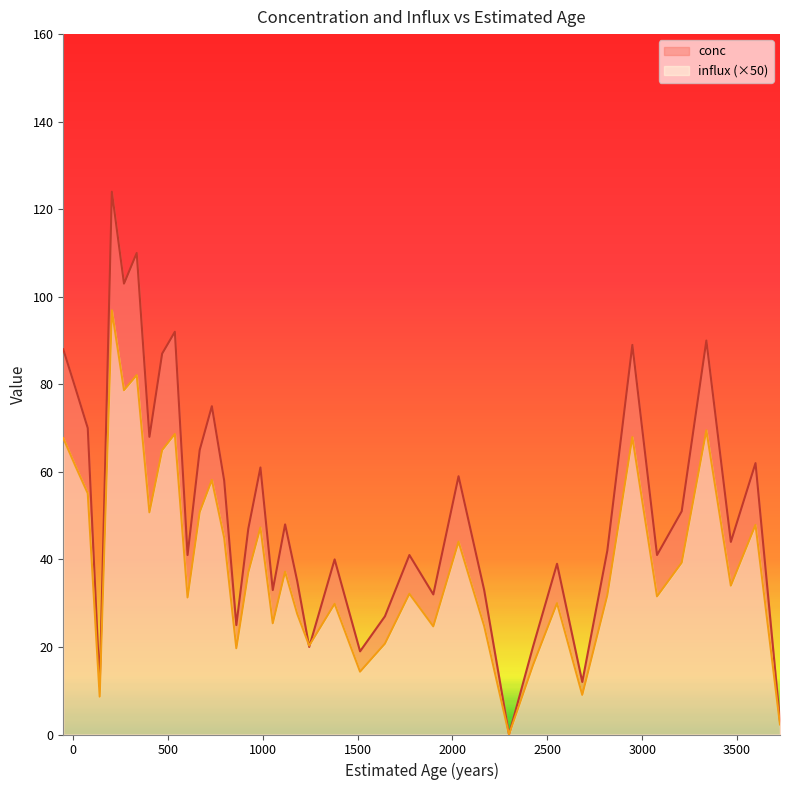

Rank the series at 141 from lowest to highest value.

influx, conc